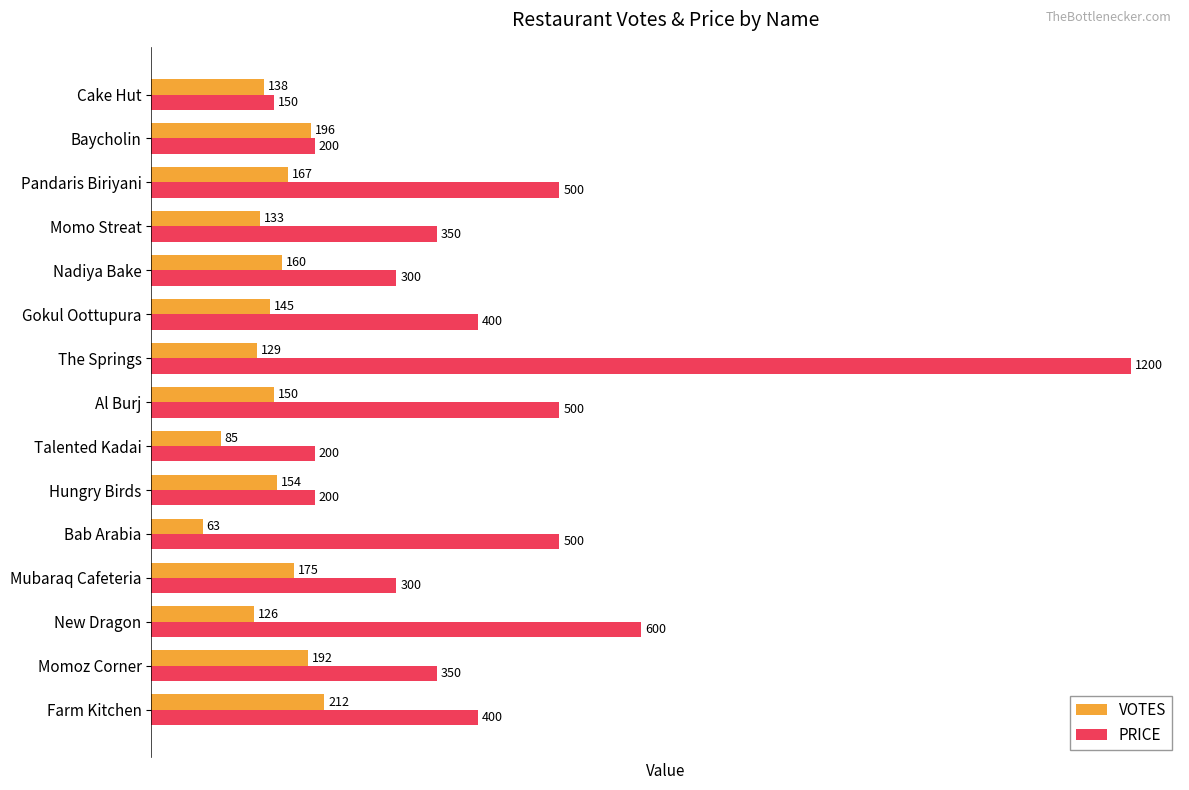

Which series has the largest total across all categories?

PRICE